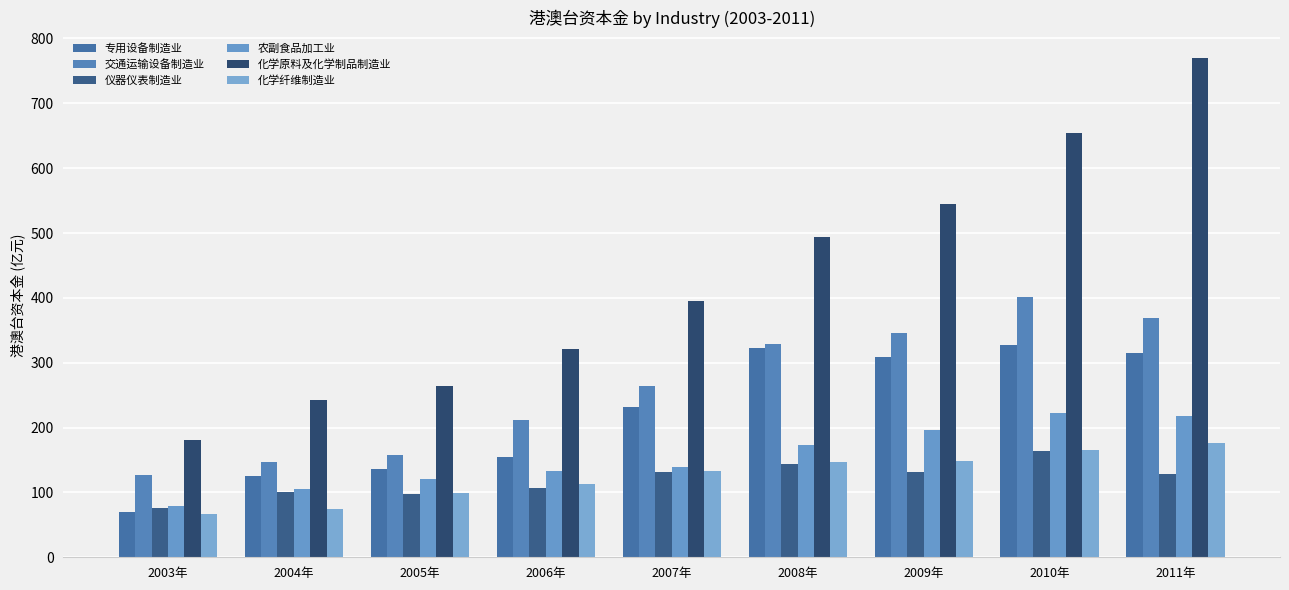

What is the smallest value displayed?

66.8